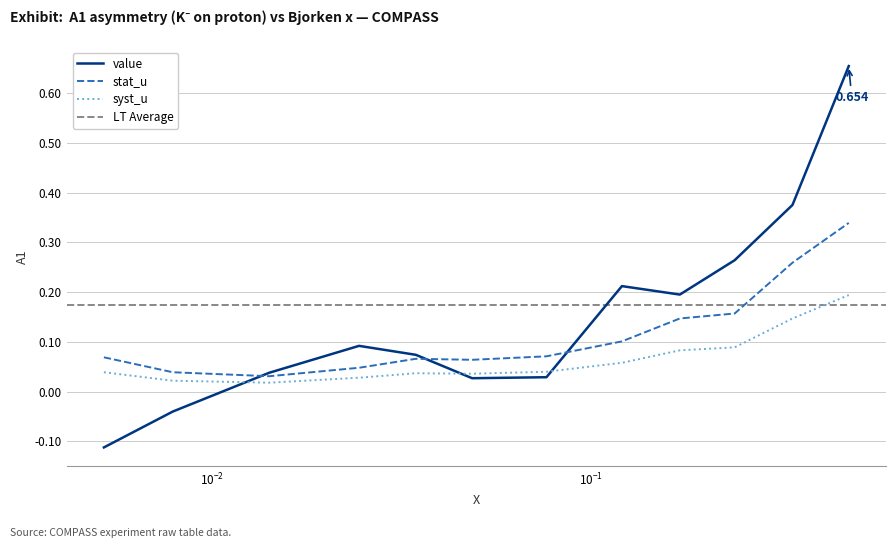

At which category does syst_u reach its first local valley?

0.0142